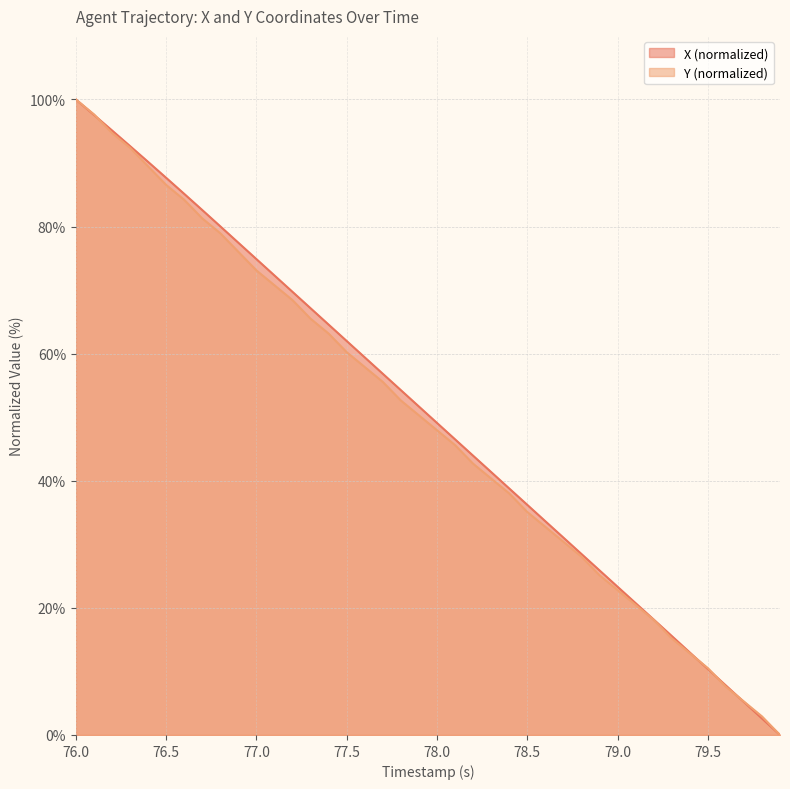

The value of X (normalized) at 76.0 is 55.7. True or false?

False